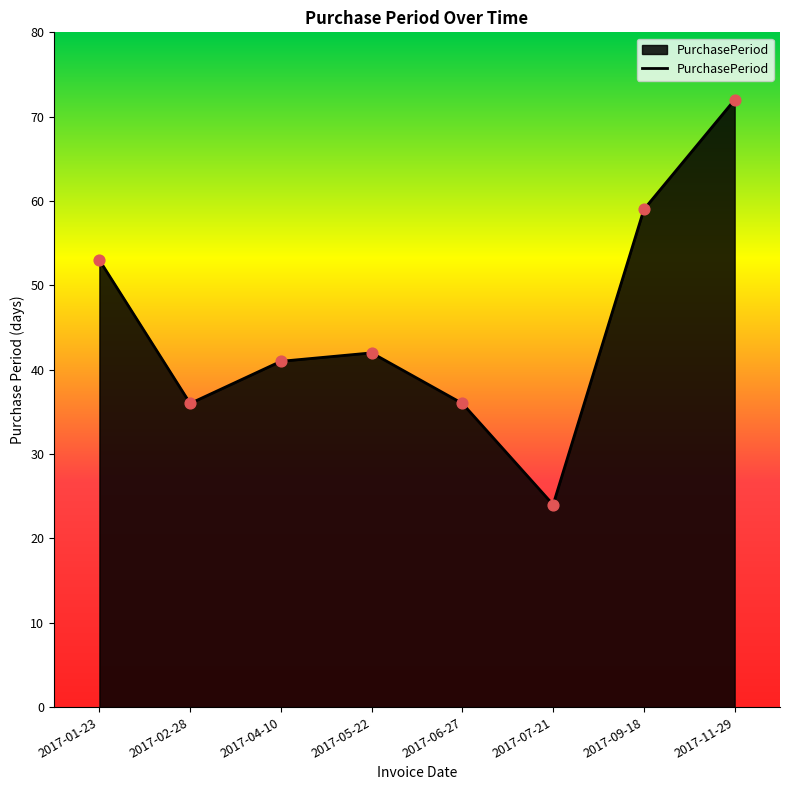

Which has a higher value, 2017-01-23 or 2017-11-29?

2017-11-29